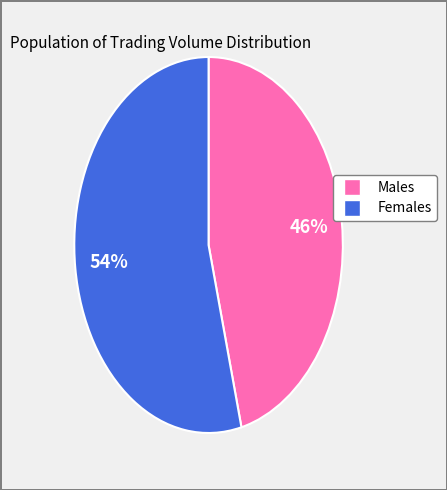

Does any single category account for the majority?

Yes